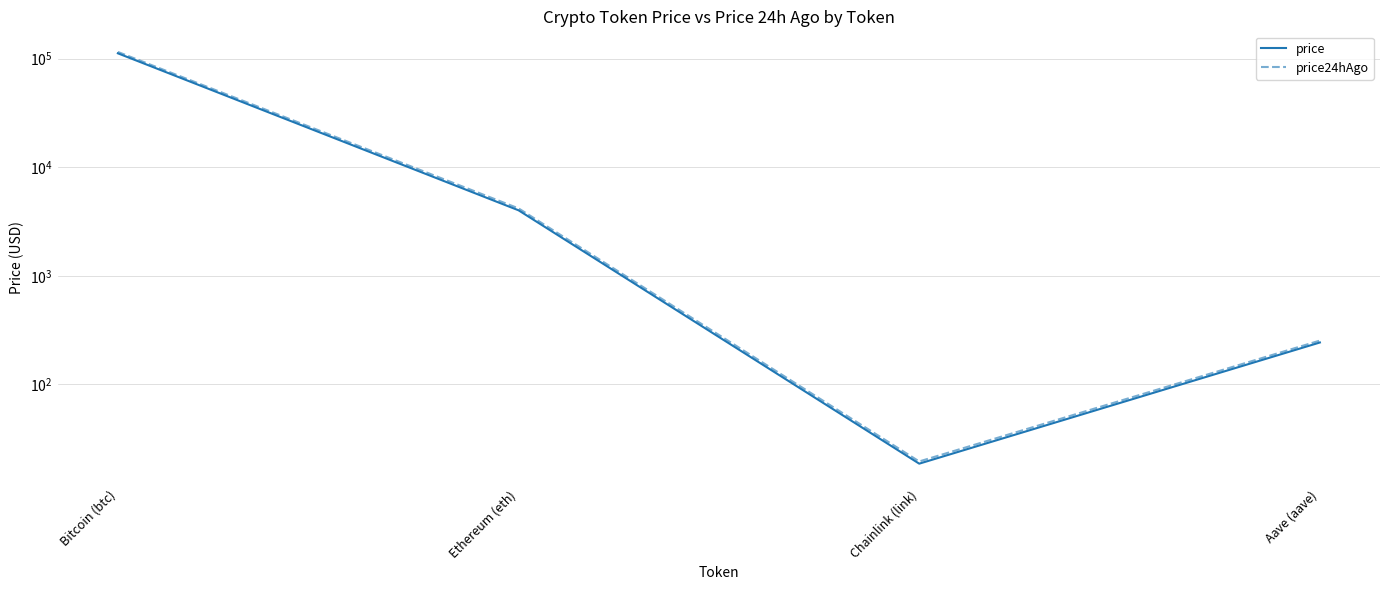

What is the maximum value for price24hAgo?

115469.0